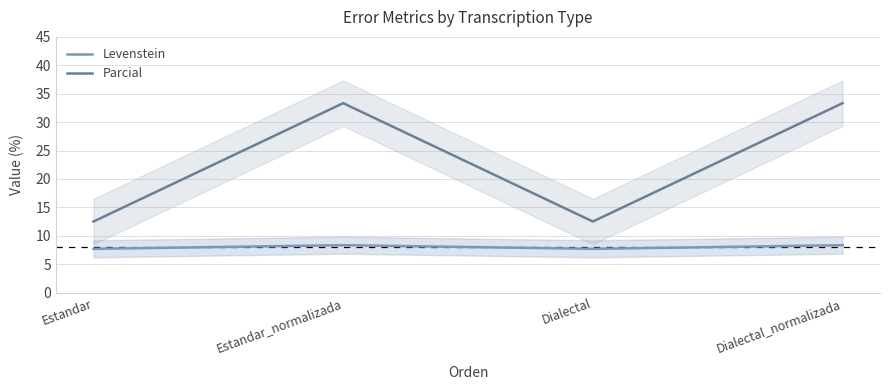

How many Levenstein values are between 7 and 8?

2